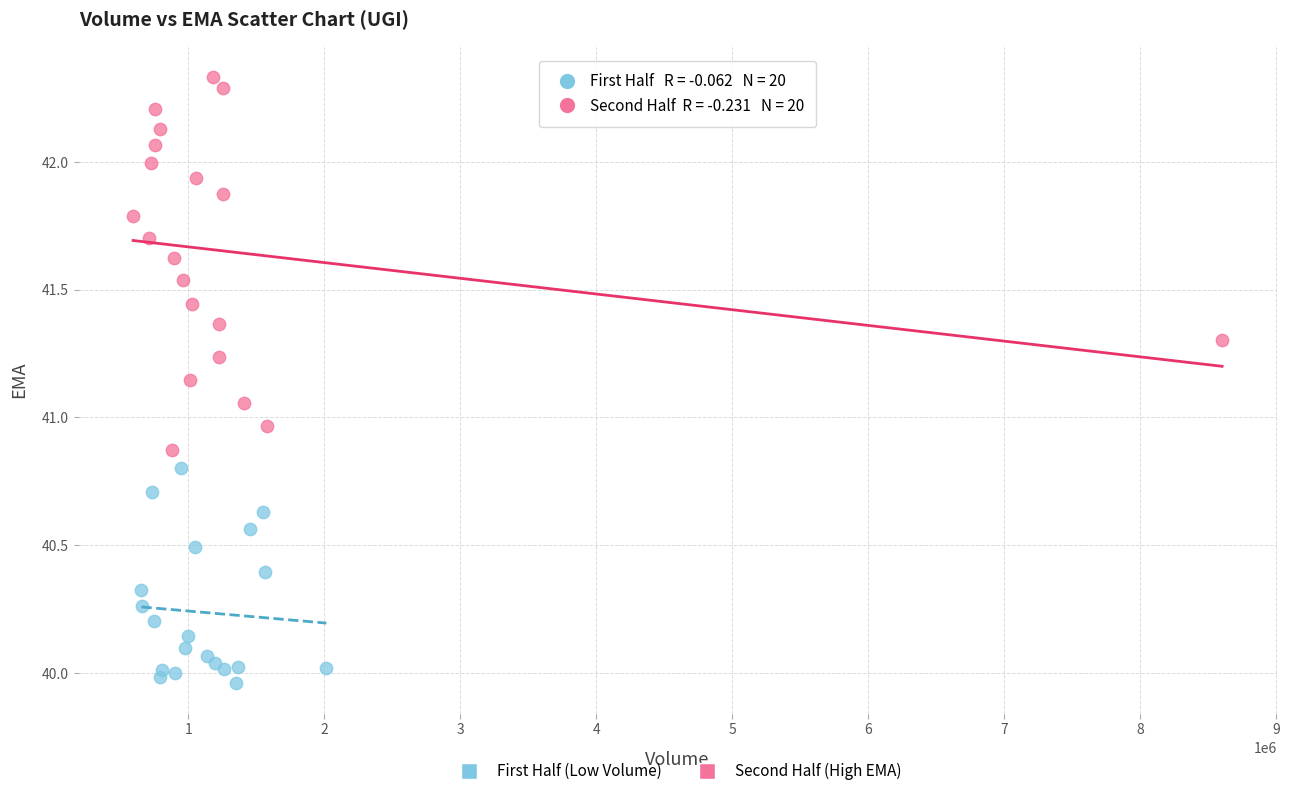

What are all the series names shown in the legend?

First Half (Low Volume), Second Half (High EMA)